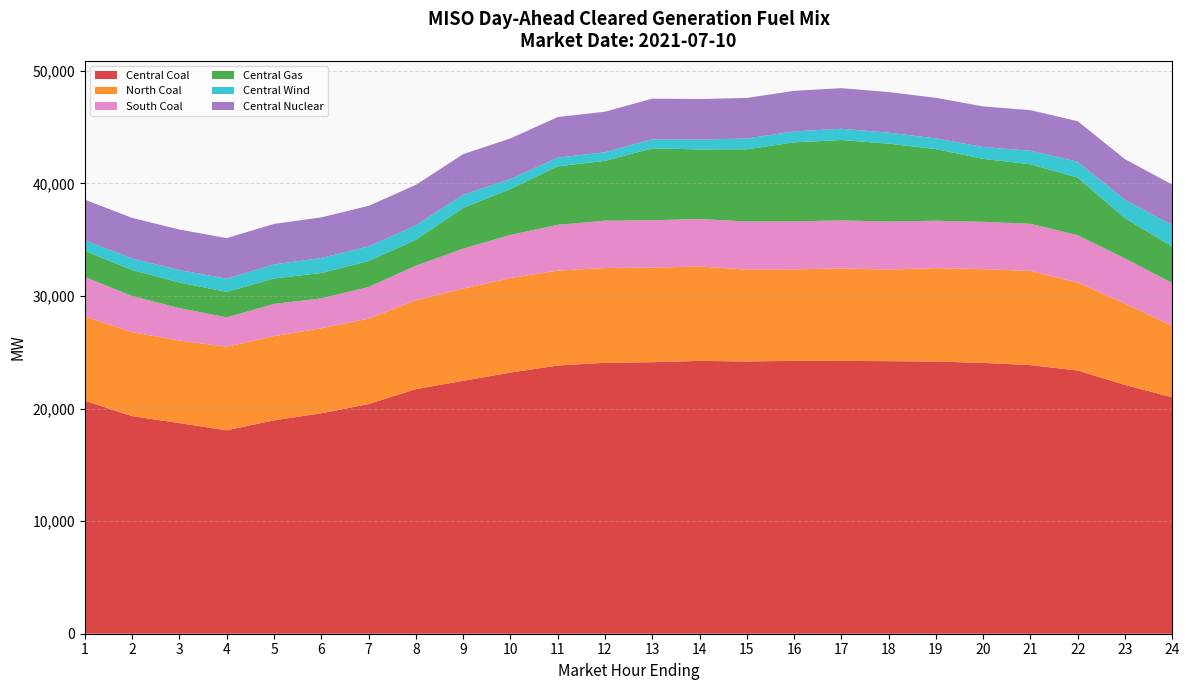

Reading left to right, list all the values displayed in this chart.

Central Coal: 1=20694.9	2=19331.8	3=18715.3	4=18075.4	5=18962.0	6=19584.7	7=20404.8	8=21732.6	9=22471.4	10=23201.6	11=23828.7	12=24070.9	13=24123.6	14=24240.3	15=24189.3	16=24244.4	17=24243.2	18=24215.5	19=24183.4	20=24060.1	21=23866.5	22=23381.4	23=22100.8	24=21005.5
North Coal: 1=7484.1	2=7461.7	3=7331.8	4=7422.7	5=7477.1	6=7552.5	7=7593.1	8=7893.2	9=8188.5	10=8400.0	11=8432.4	12=8421.0	13=8403.5	14=8383.8	15=8169.5	16=8126.7	17=8211.2	18=8137.2	19=8300.6	20=8330.5	21=8363.5	22=7819.7	23=7231.3	24=6336.5
South Coal: 1=3510.6	2=3213.8	3=2885.5	4=2608.1	5=2865.6	6=2654.5	7=2810.0	8=3072.0	9=3557.7	10=3832.8	11=4067.2	12=4207.2	13=4208.2	14=4222.2	15=4267.2	16=4267.2	17=4267.2	18=4267.2	19=4208.2	20=4207.2	21=4191.8	22=4207.2	23=4004.1	24=3818.0
Central Gas: 1=2318.2	2=2307.1	3=2271.3	4=2264.5	5=2257.8	6=2255.7	7=2299.3	8=2299.0	9=3616.8	10=4074.7	11=5196.1	12=5314.1	13=6389.2	14=6182.2	15=6415.4	16=7015.8	17=7141.4	18=6918.4	19=6364.7	20=5589.4	21=5287.5	22=5112.9	23=3576.9	24=3228.1
Central Wind: 1=946.7	2=1023.3	3=1101.1	4=1171.2	5=1242.3	6=1338.7	7=1297.7	8=1278.9	9=1166.0	10=891.5	11=774.2	12=760.8	13=808.4	14=873.8	15=953.7	16=974.3	17=1001.8	18=980.0	19=950.0	20=1054.9	21=1200.9	22=1406.6	23=1638.9	24=1904.3
Central Nuclear: 1=3605.0	2=3605.0	3=3605.0	4=3605.0	5=3605.0	6=3605.0	7=3605.0	8=3605.0	9=3605.0	10=3605.0	11=3605.0	12=3605.0	13=3605.0	14=3605.0	15=3605.0	16=3605.0	17=3605.0	18=3605.0	19=3605.0	20=3605.0	21=3605.0	22=3605.0	23=3605.0	24=3605.0